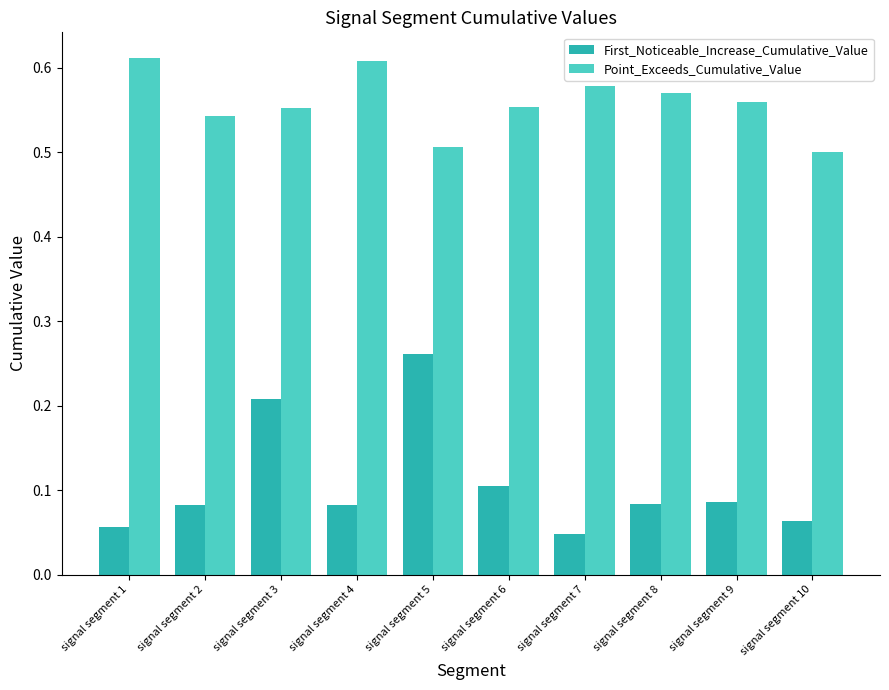

Is it true that Point_Exceeds_Cumulative_Value equals 0.9 at signal segment 4?

False